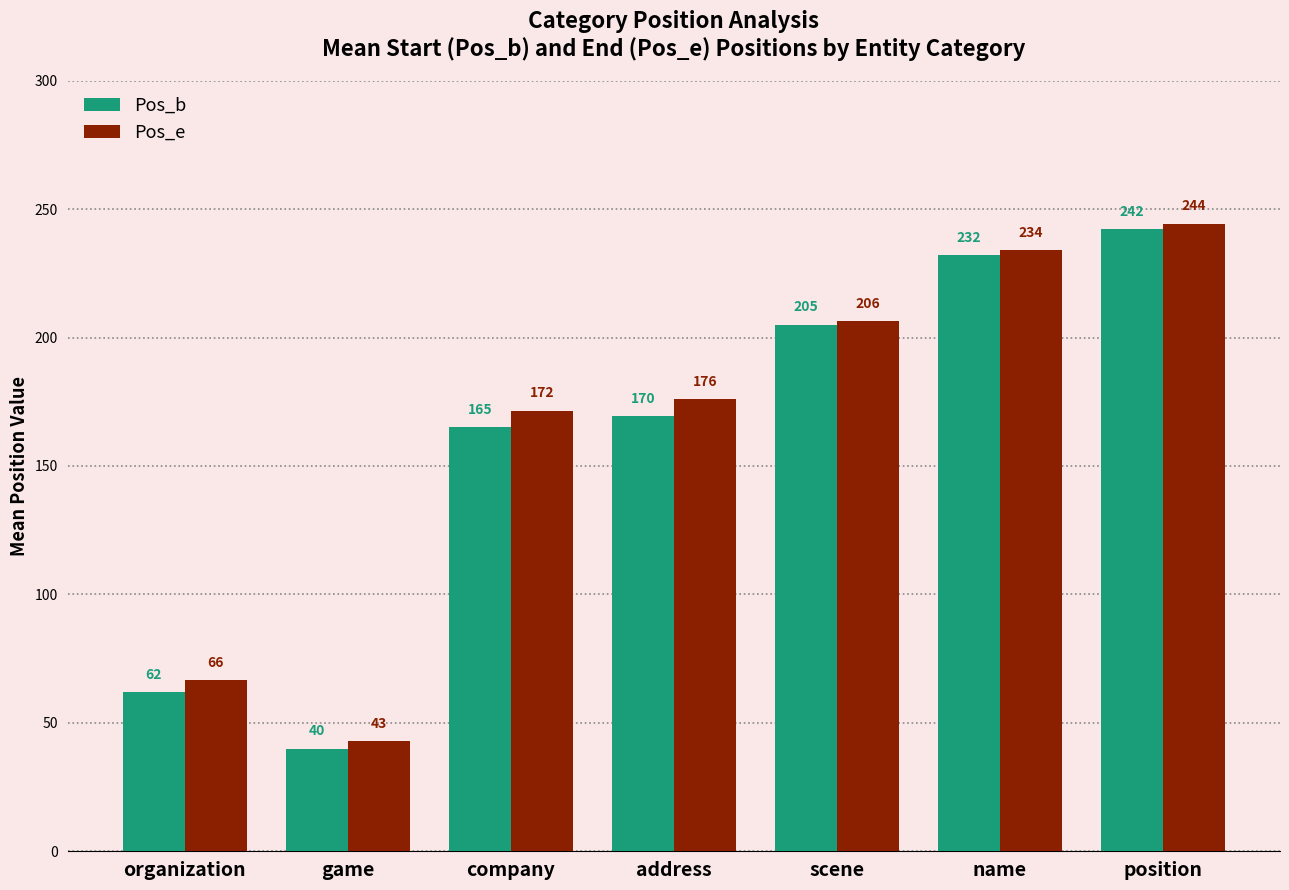

What is the label of the 5th bar from the right?

company